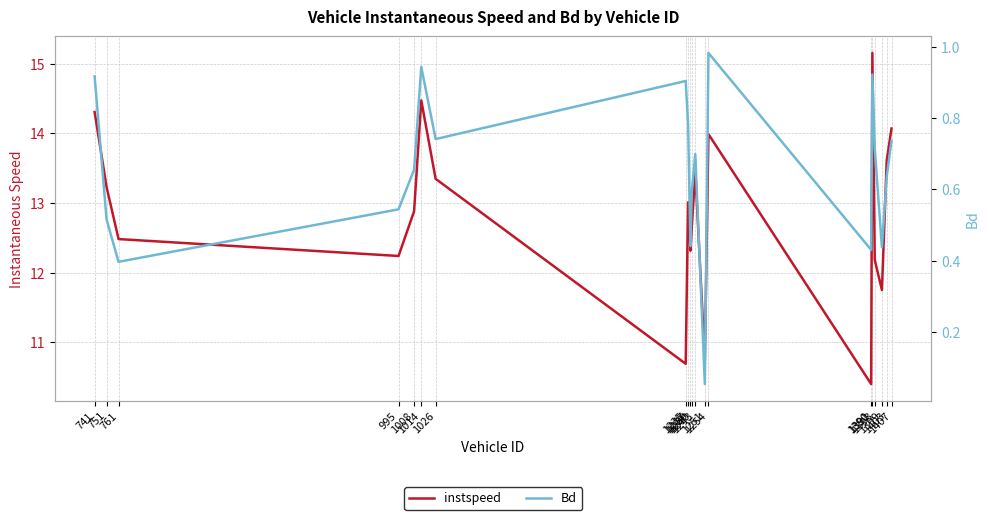

At which label is Bd closest to 0?

1251